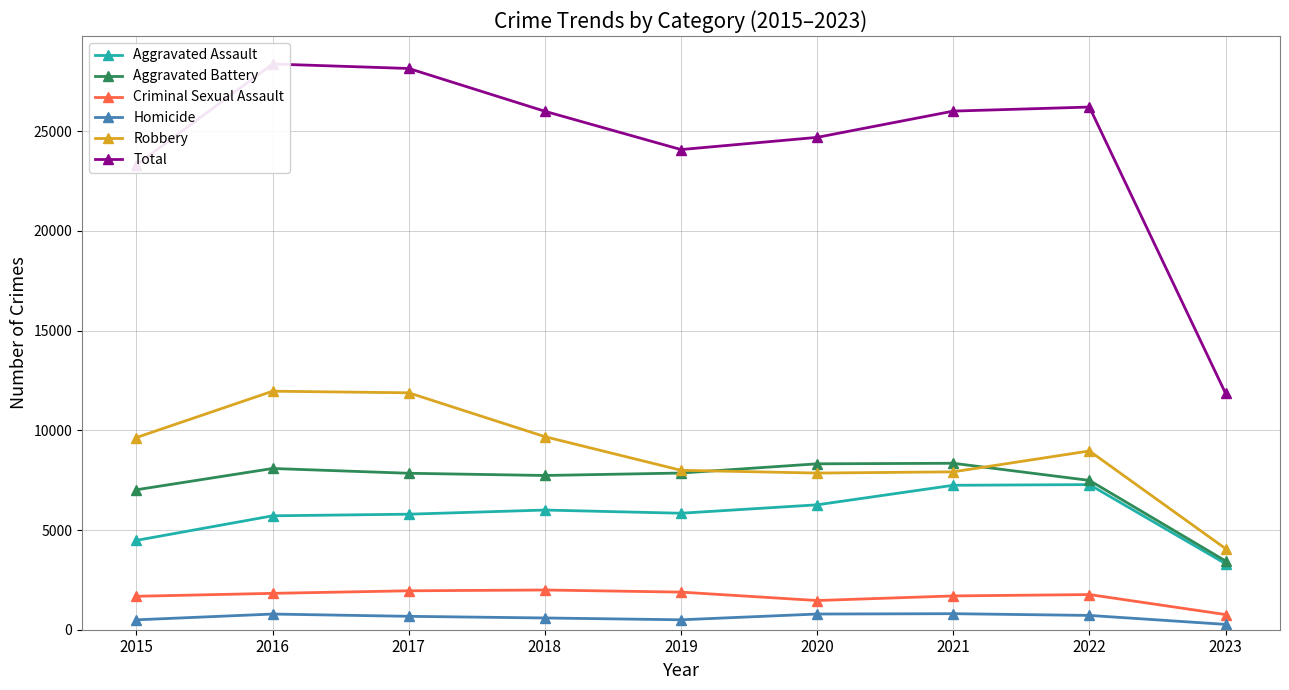

Which series changed the most between 2020 and 2021?

Total